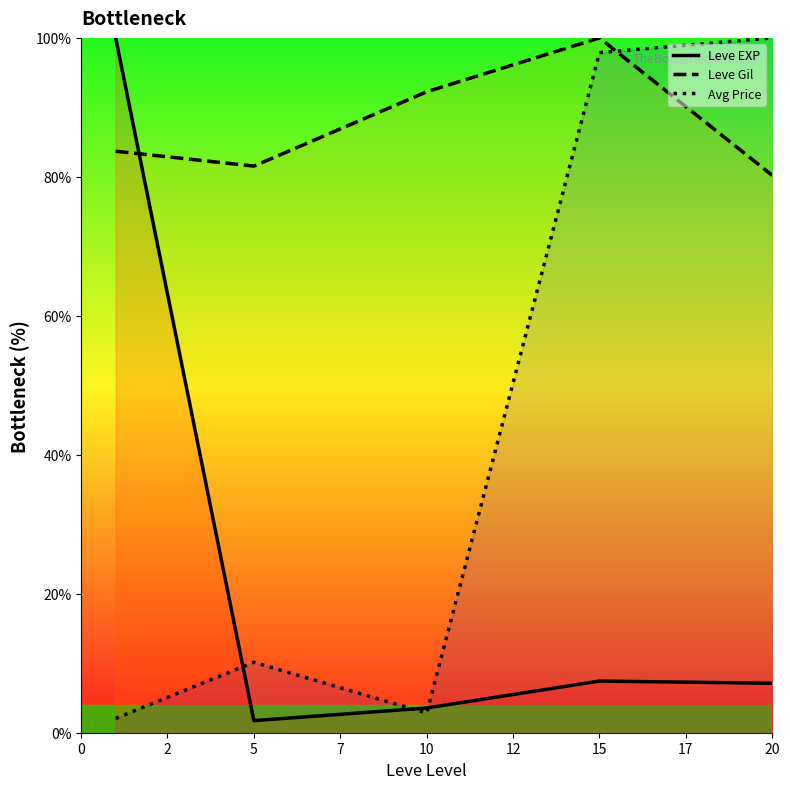

How many interior local valleys does the Leve EXP series have?

1